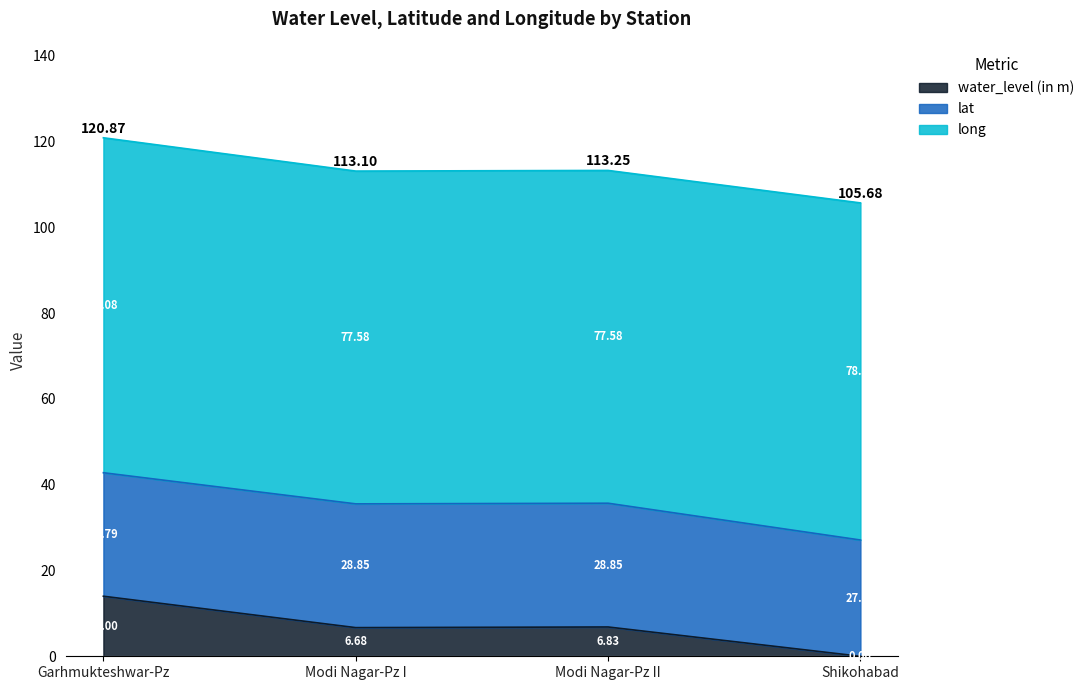

Where does the water_level (in m) series first go above 6?

Garhmukteshwar-Pz